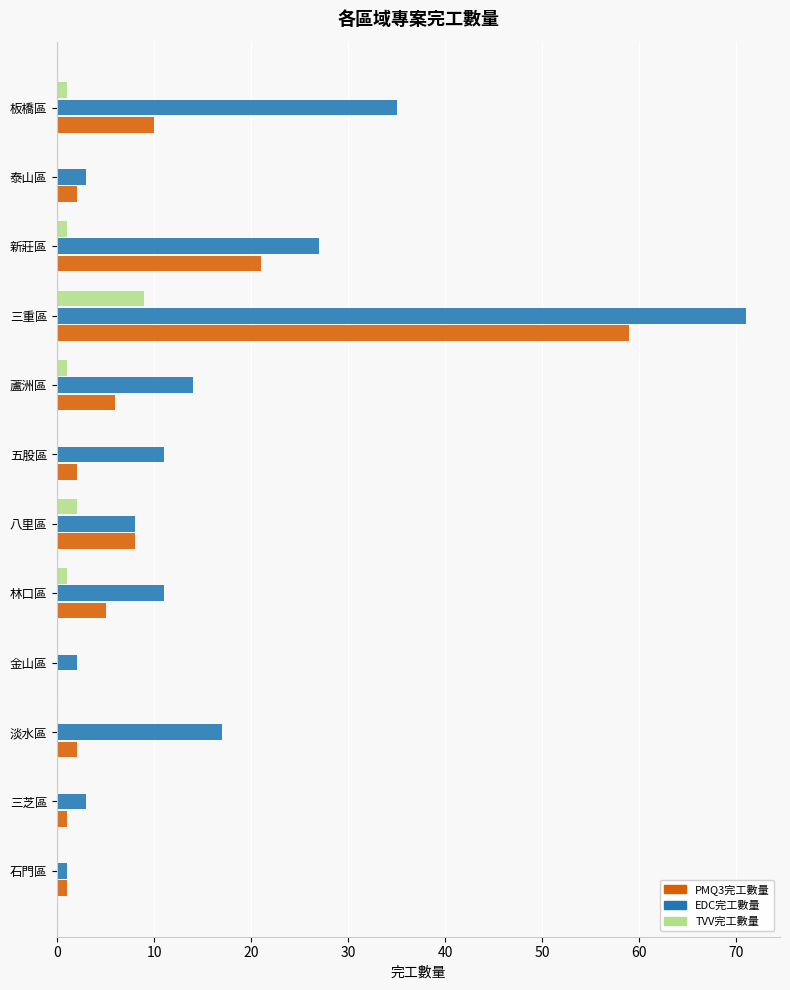

What is the maximum value shown in the chart?

71